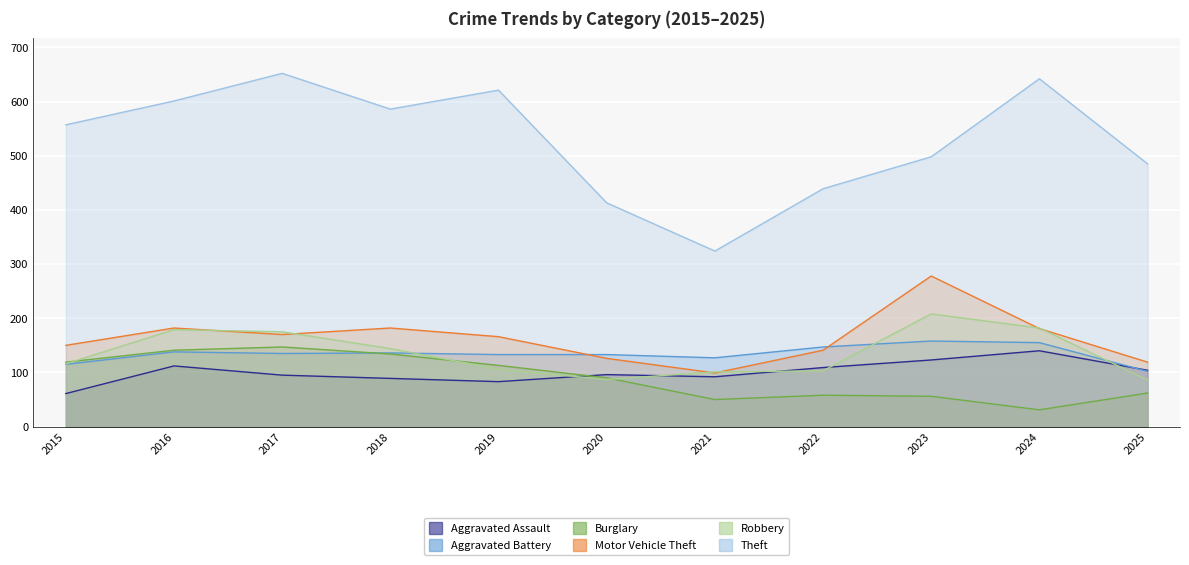

True or false: Aggravated Battery and Theft cross at least once.

False